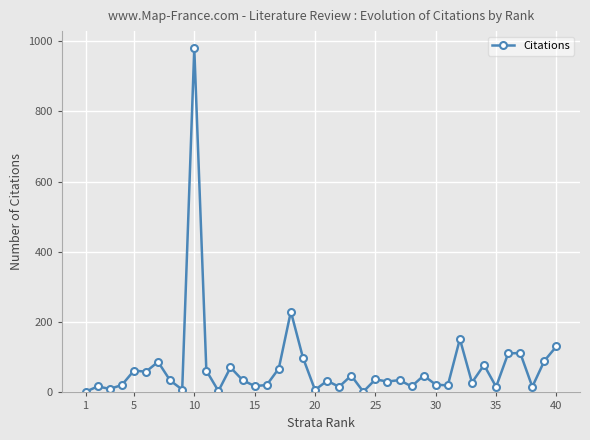

True or false: there are more than 2 points higher than both neighbors.

True